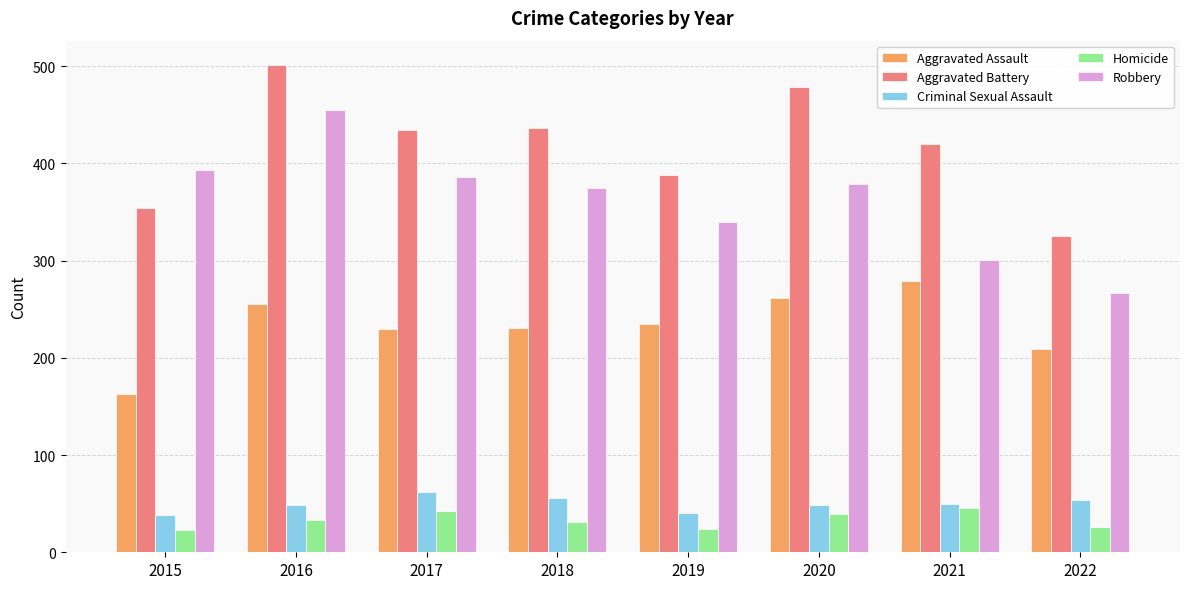

Where does the Aggravated Battery series first go above 434?

2016